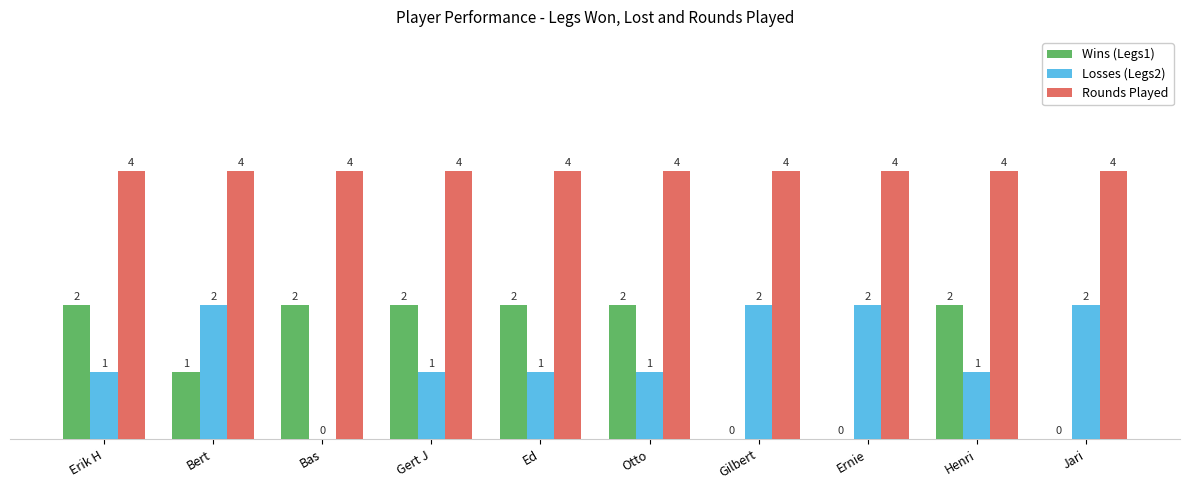

Which series has the largest total across all categories?

Rounds Played